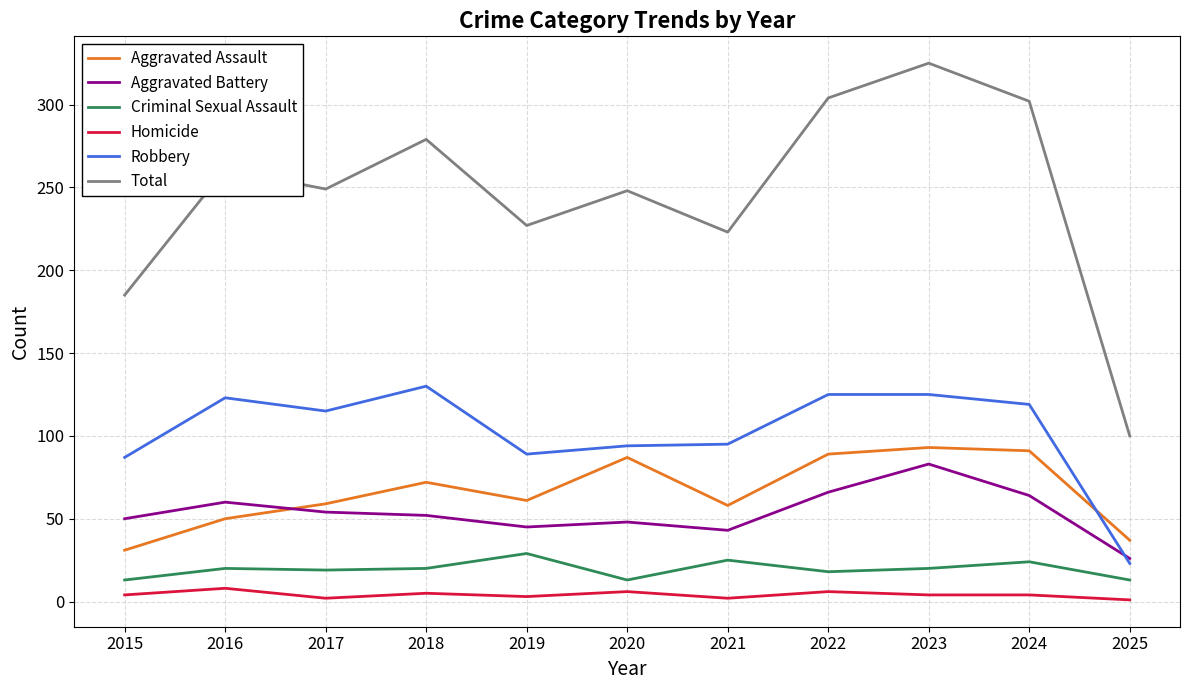

Rank the series by their maximum value, from highest to lowest.

Total, Robbery, Aggravated Assault, Aggravated Battery, Criminal Sexual Assault, Homicide